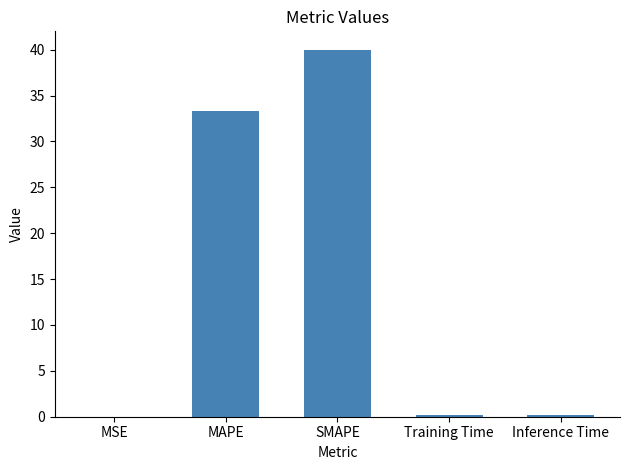

True or false: the data shows 22.8 at MAPE.

False